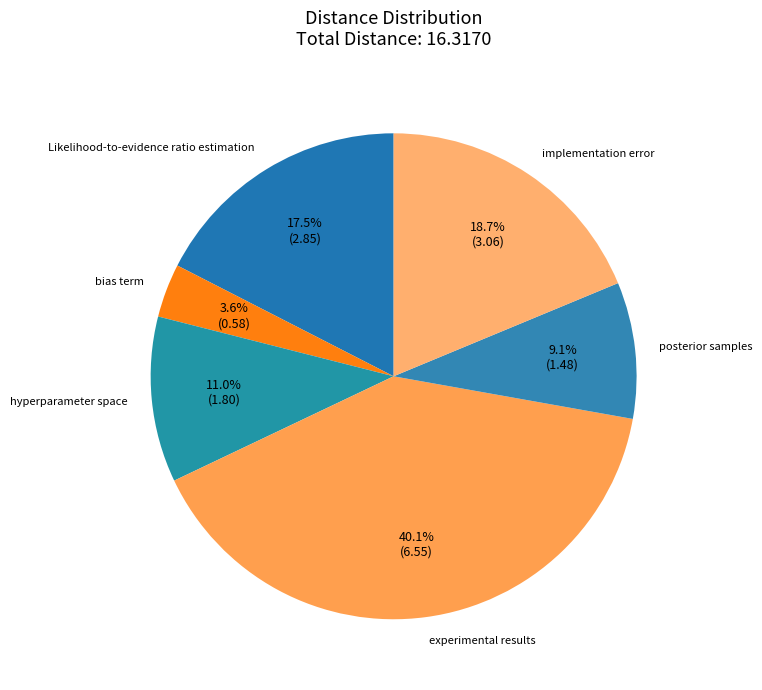

To the nearest percent, what percentage of the pie is experimental results?

40%